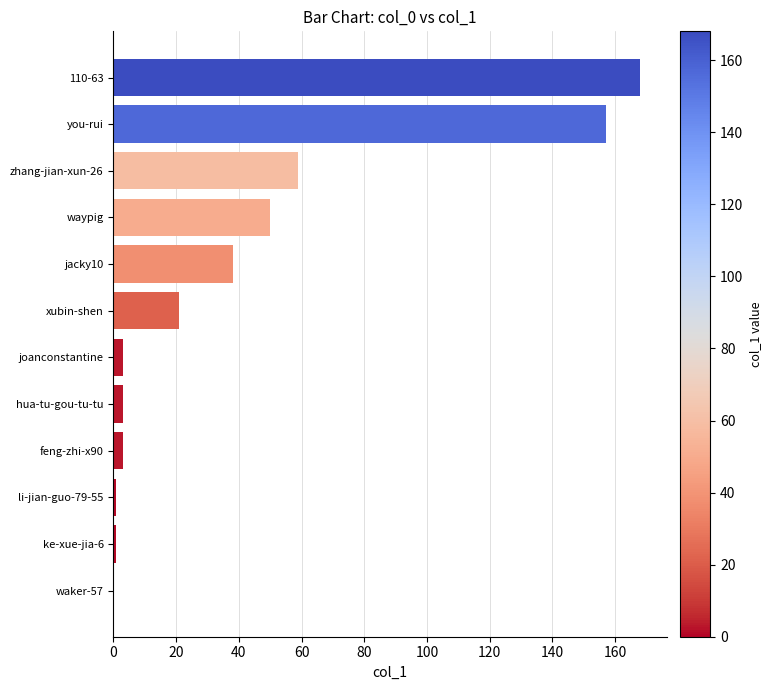

Count the number of data series in this chart.

1